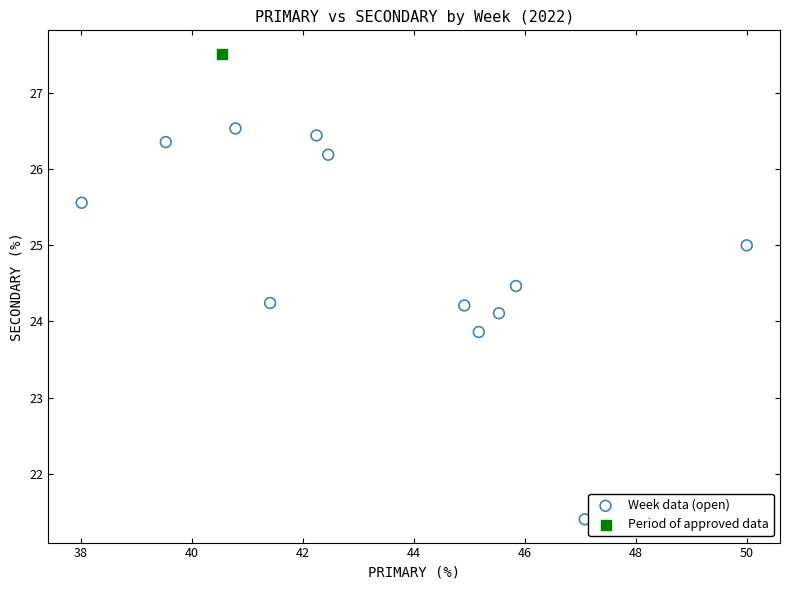

What are all the series names shown in the legend?

Week data (open), Period of approved data